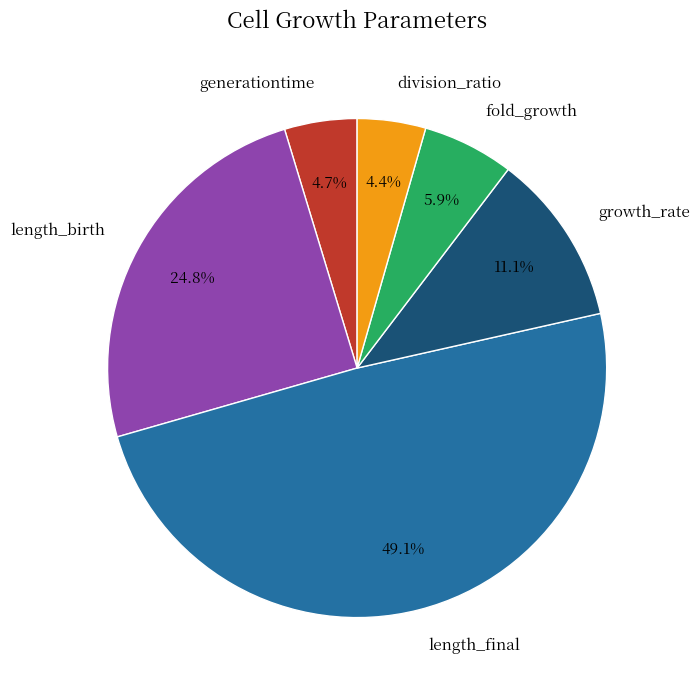

Which category has the biggest portion of the pie?

length_final